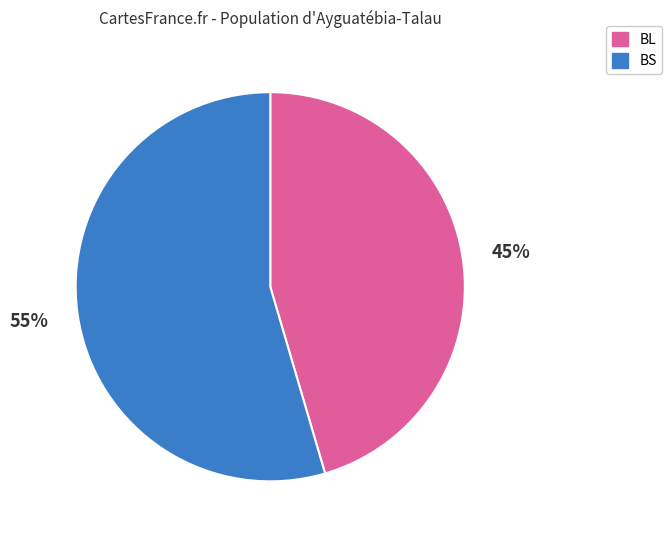

True or false: BL accounts for 45% of the total.

True